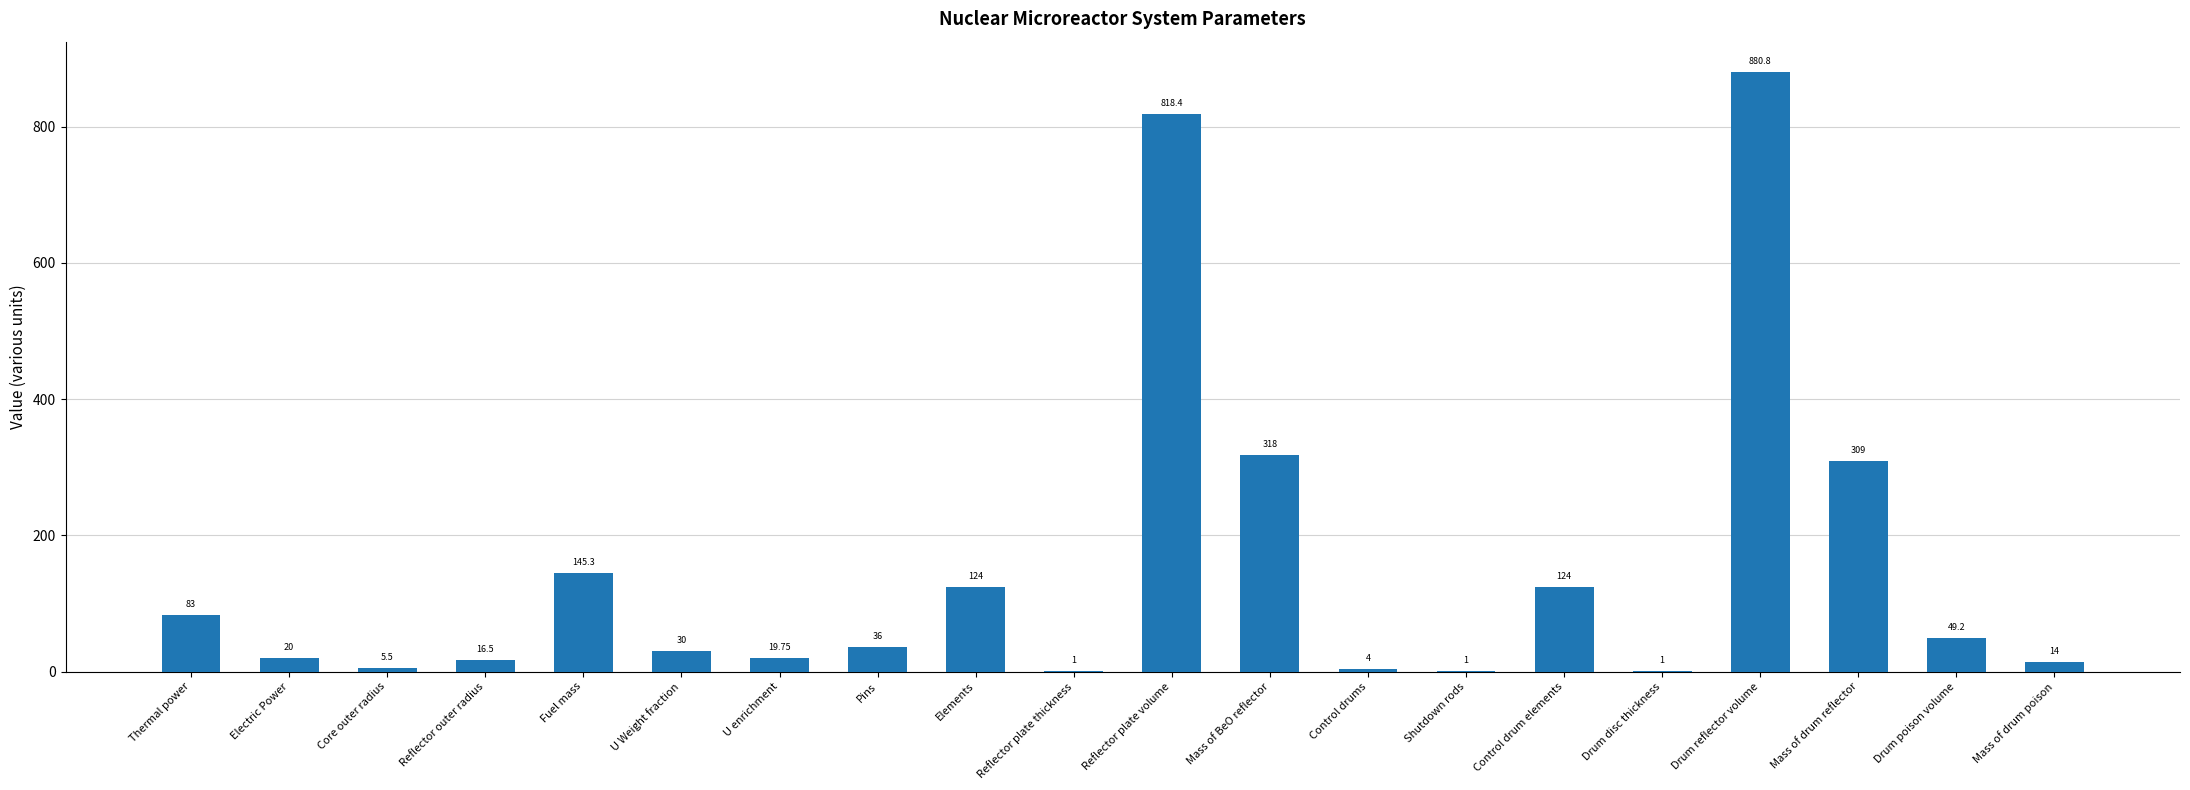

Where does the data first go above 36?

Thermal power